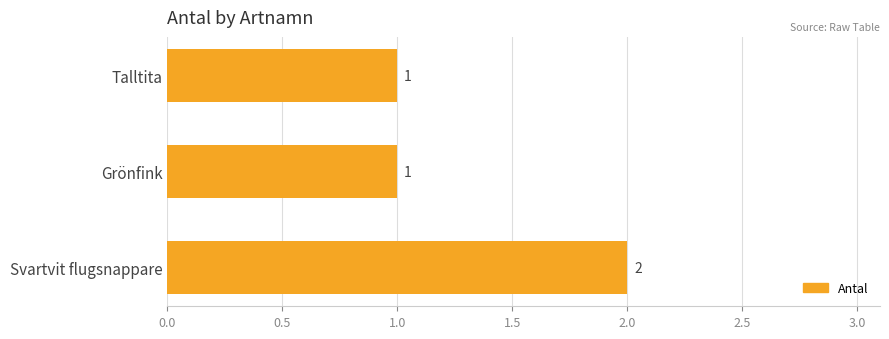

What is the change in value from Grönfink to Svartvit flugsnappare?

+1